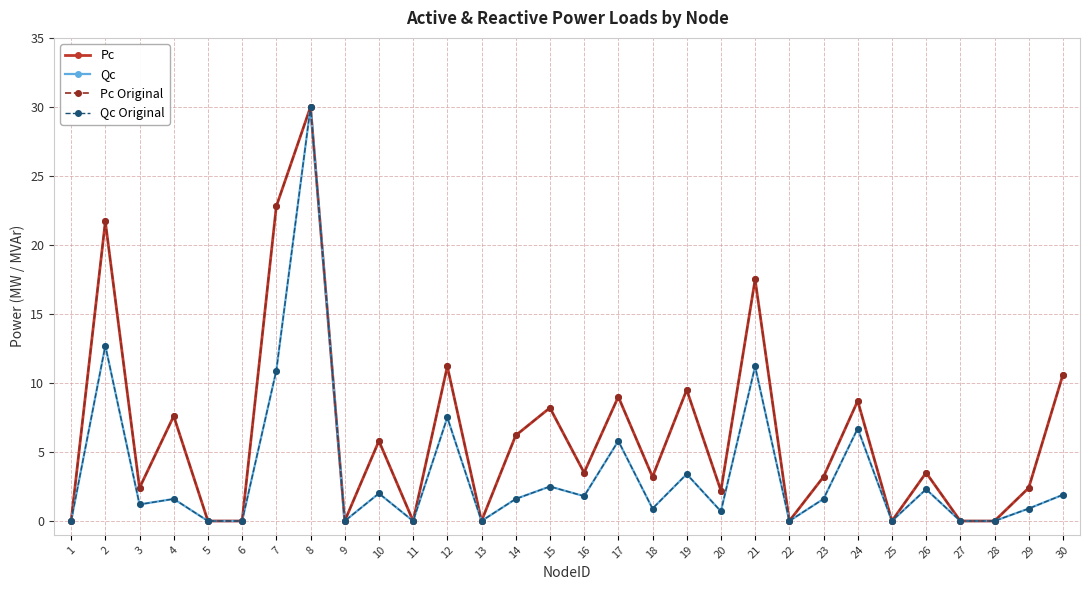

Does the chart have visible grid lines?

Yes